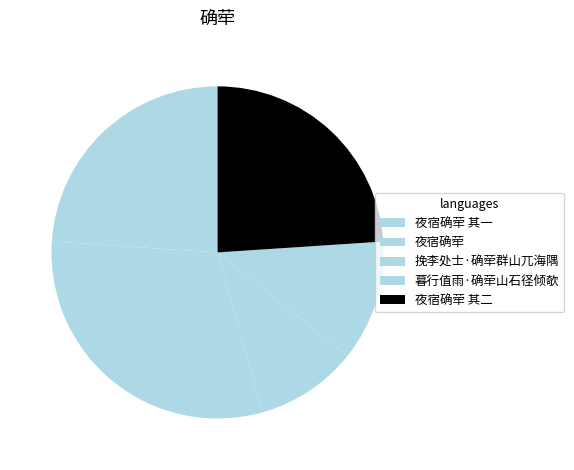

What is the total percentage of 挽李处士·确荦群山兀海隅 and 夜宿确荦?

40.3%